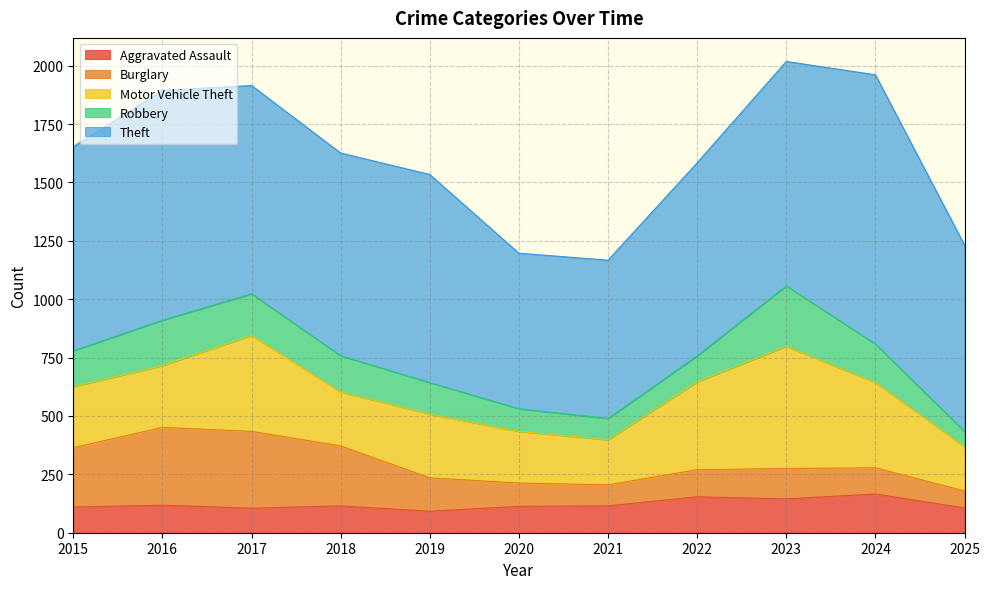

In Robbery, how many points are lower than both neighbors (excluding endpoints)?

1